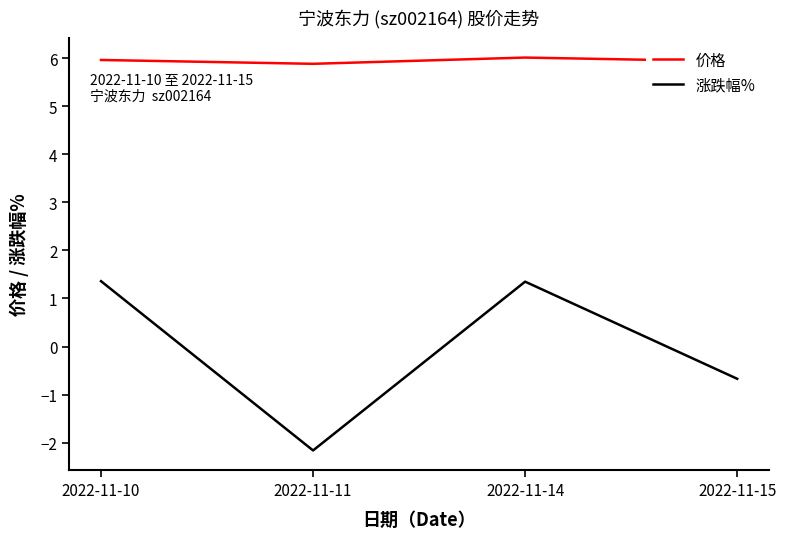

What is the greatest value displayed?

6.0